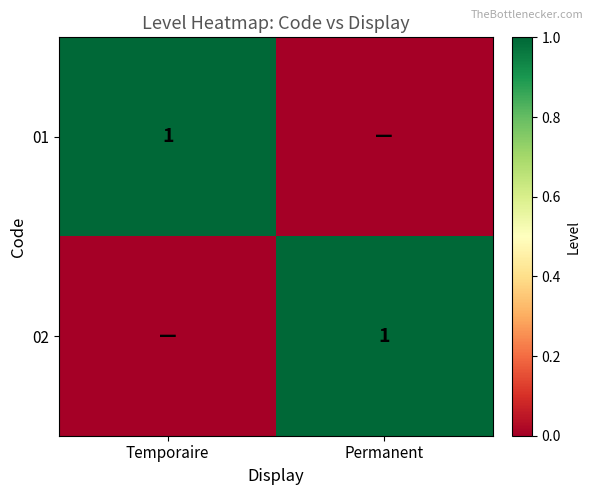

The value of 02 at Permanent is 1. True or false?

True